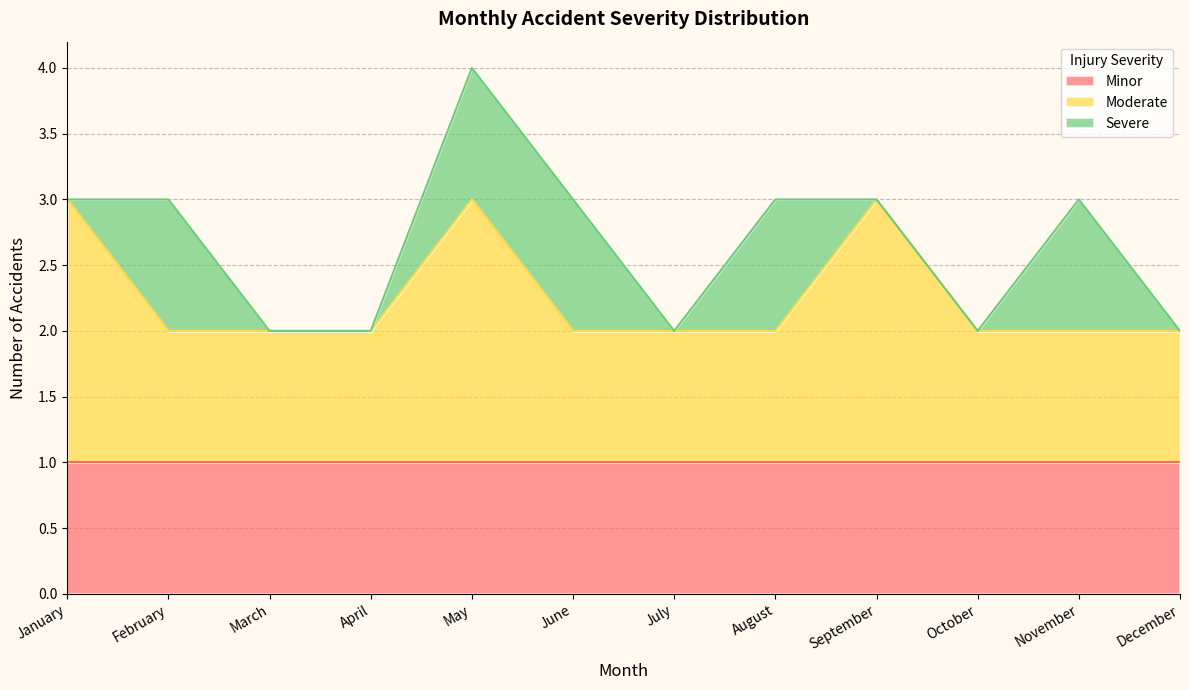

What is the spread (max minus min) of values at September?

2